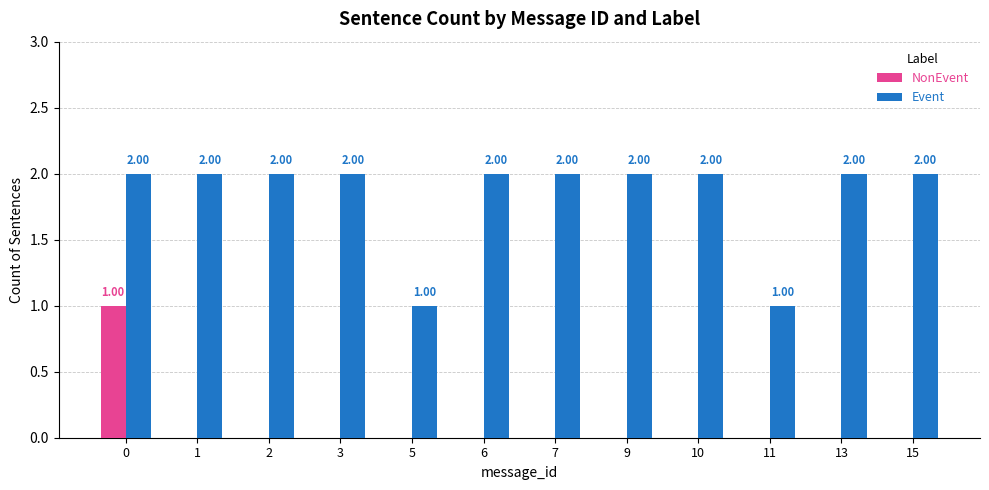

What is the sum of all Event values?

22